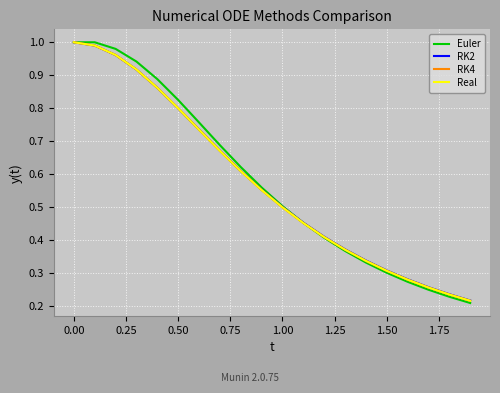

Does the chart have visible grid lines?

Yes